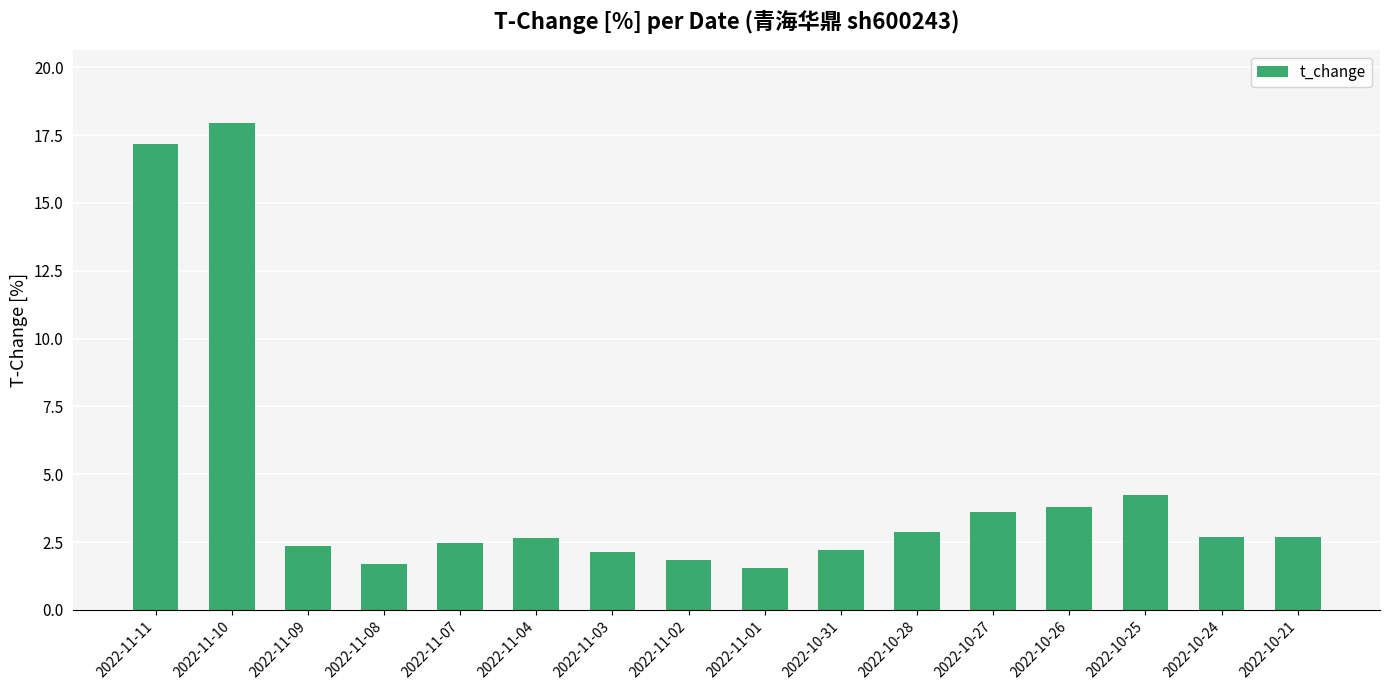

The chart shows a value of 4.2 at 2022-10-25. True or false?

True